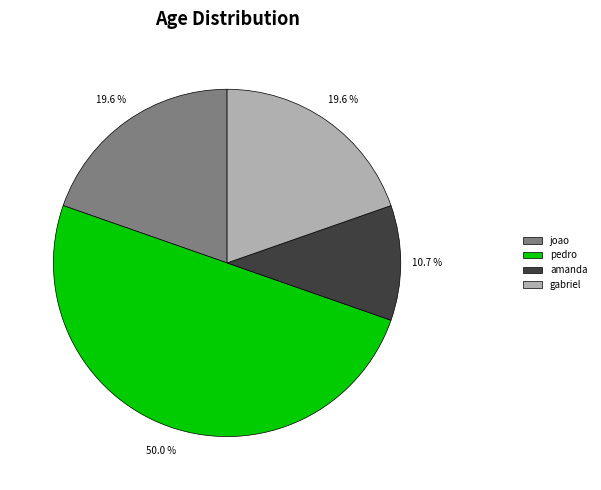

Approximately how many times larger is the value at joao compared to pedro?

0.4